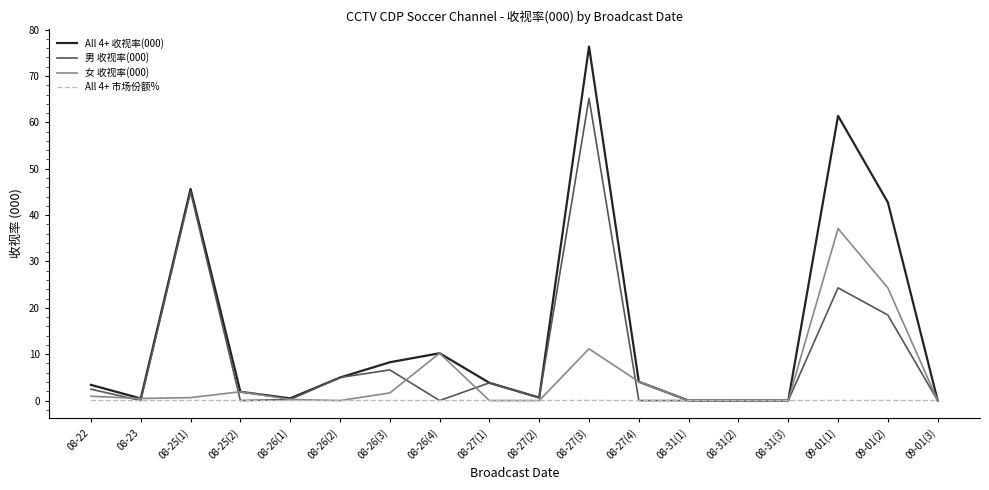

At which label does All 4+ 收视率(000) reach its peak?

08-27(3)